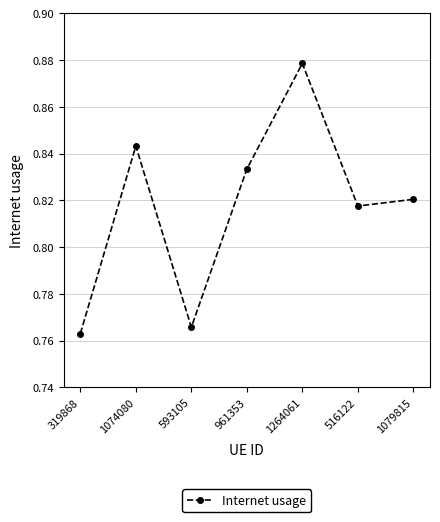

What is the label of the 4th point from the right?

961353